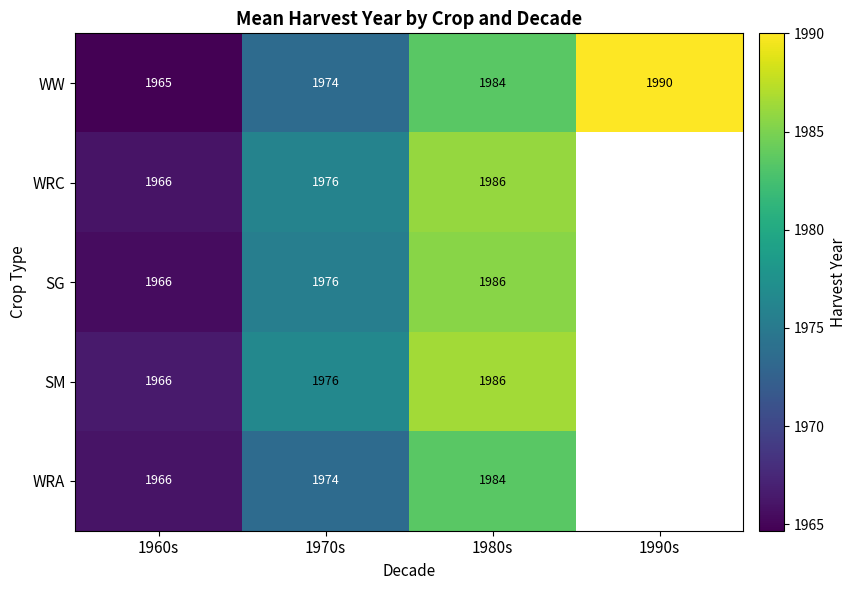

What is the spread (max minus min) of values at 1970s?

2.0